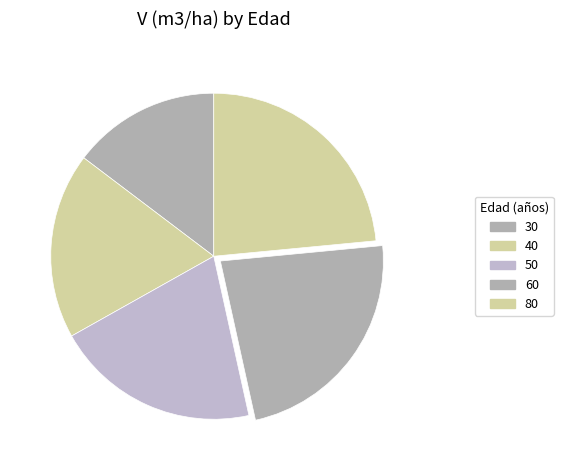

Which category has the smallest portion of the pie?

30